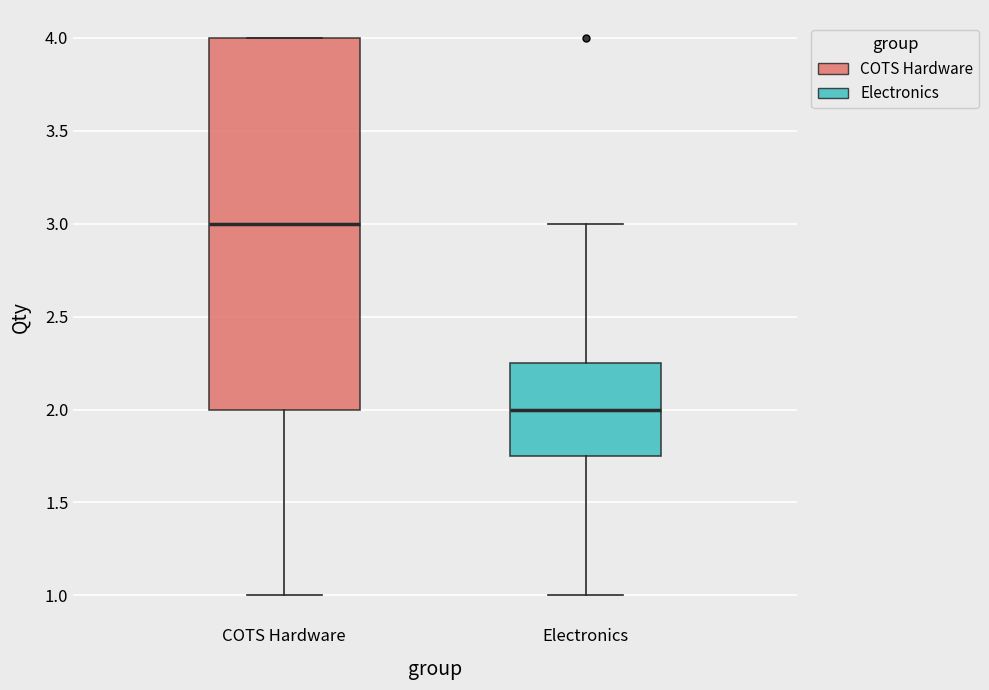

Comparing the boxes themselves (not the whiskers), which one is the tallest?

COTS Hardware